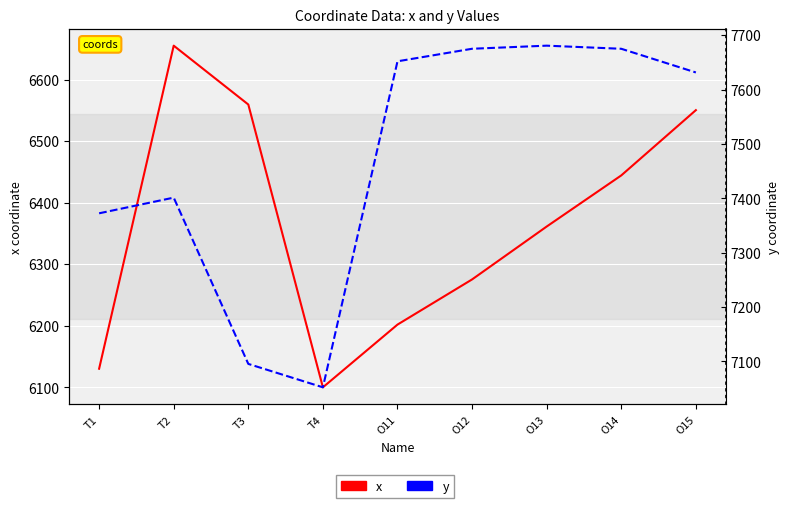

What is the average value of the y series?

7470.6